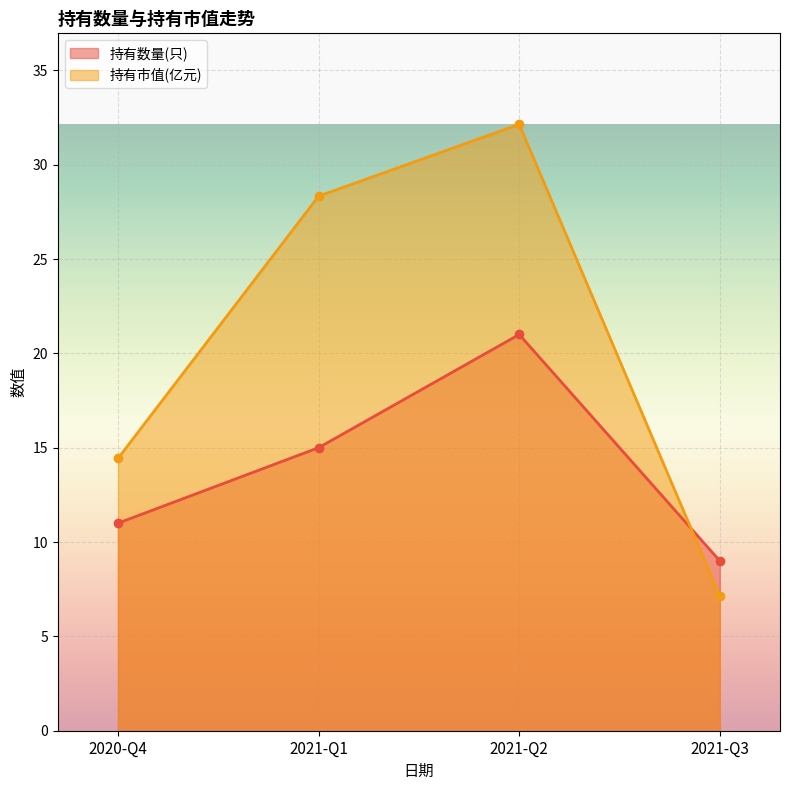

Reading left to right, transcribe all the data shown in this chart.

持有数量(只): 11.0	15.0	21.0	9.0
持有市值(亿元): 14.4	28.3	32.1	7.1